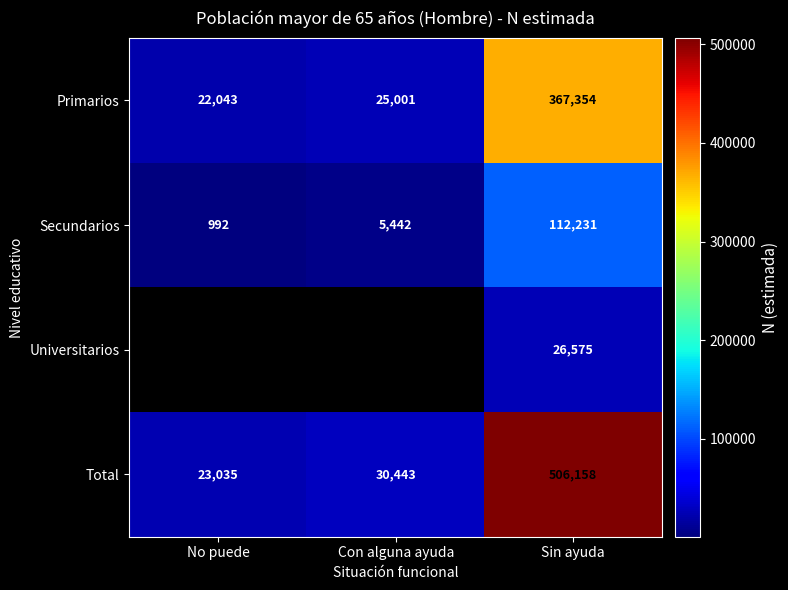

What is the difference between the highest and lowest values at Sin ayuda?

479583